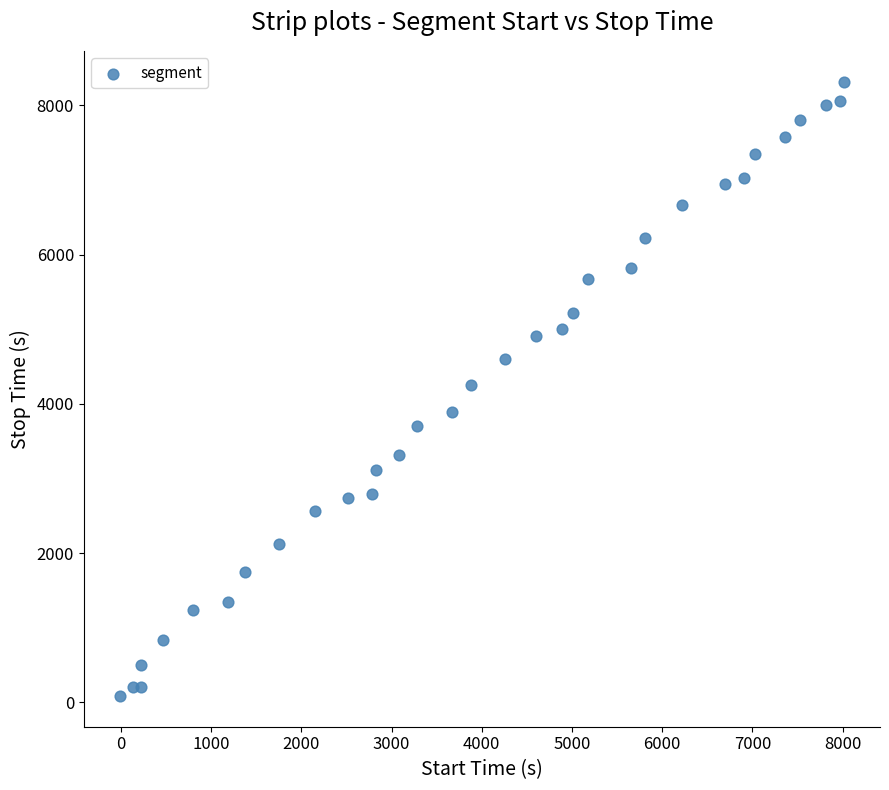

What is the range of Y values (max minus min)?

8238